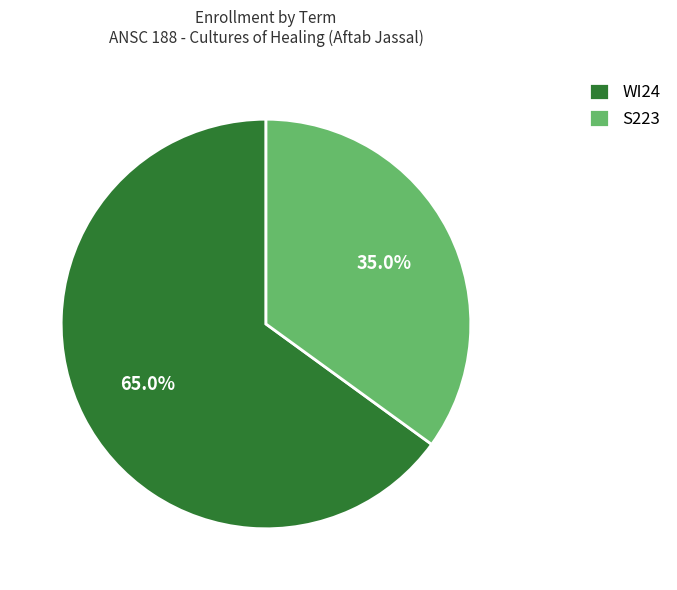

How many segments does this pie chart have?

2